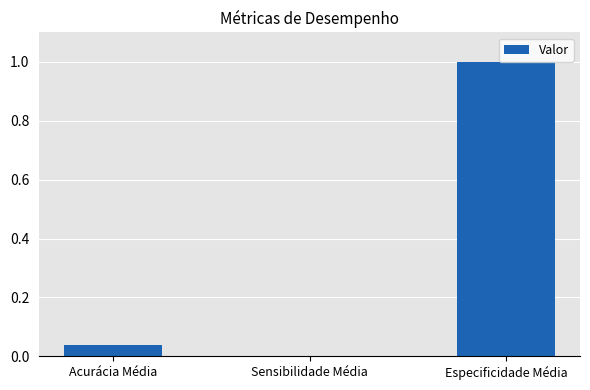

Between Sensibilidade Média and Acurácia Média, which is larger?

Acurácia Média